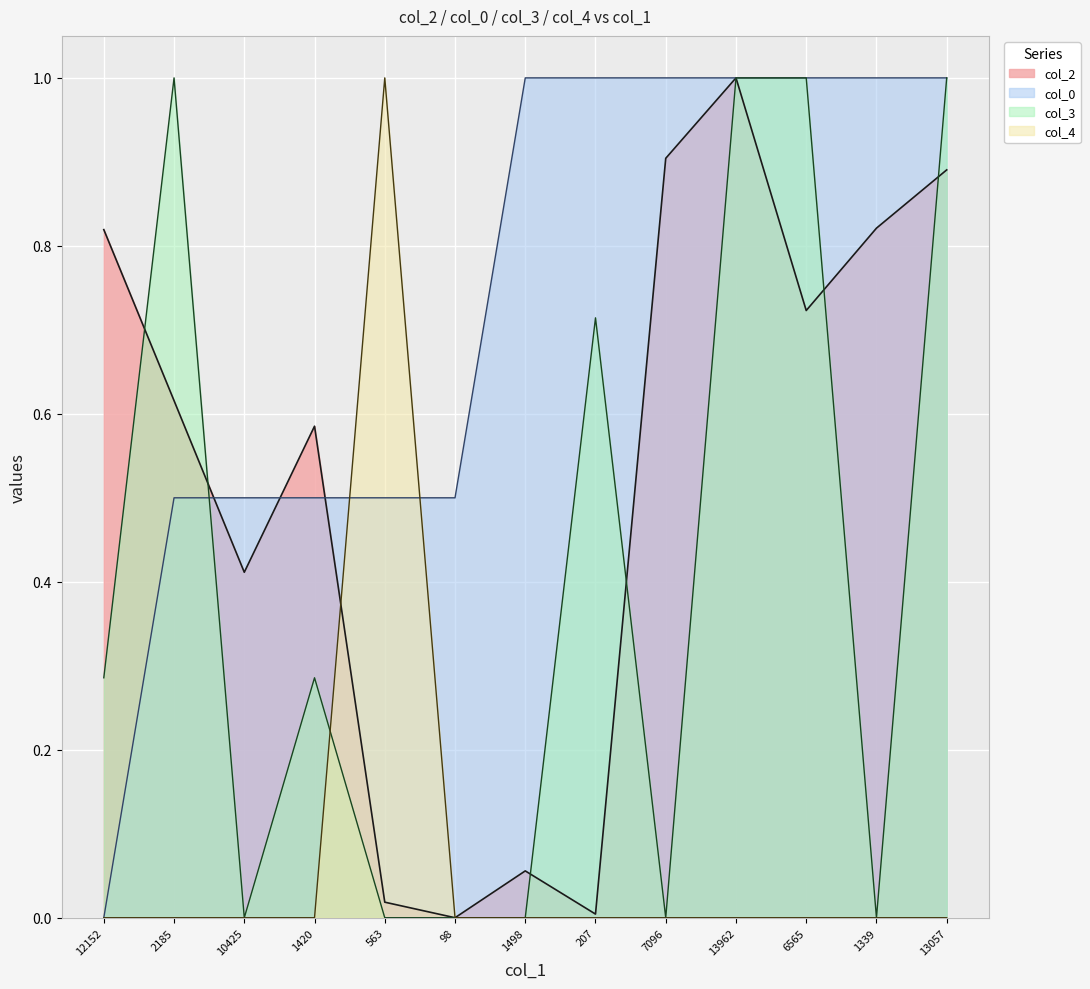

Reading right to left, list all the values displayed in this chart.

col_2: 0.9	0.8	0.7	1.0	0.9	0.0	0.1	0.0	0.0	0.6	0.4	0.6	0.8
col_0: 1.0	1.0	1.0	1.0	1.0	1.0	1.0	0.5	0.5	0.5	0.5	0.5	0.0
col_3: 1.0	0.0	1.0	1.0	0.0	0.7	0.0	0.0	0.0	0.3	0.0	1.0	0.3
col_4: 0.0	0.0	0.0	0.0	0.0	0.0	0.0	0.0	1.0	0.0	0.0	0.0	0.0